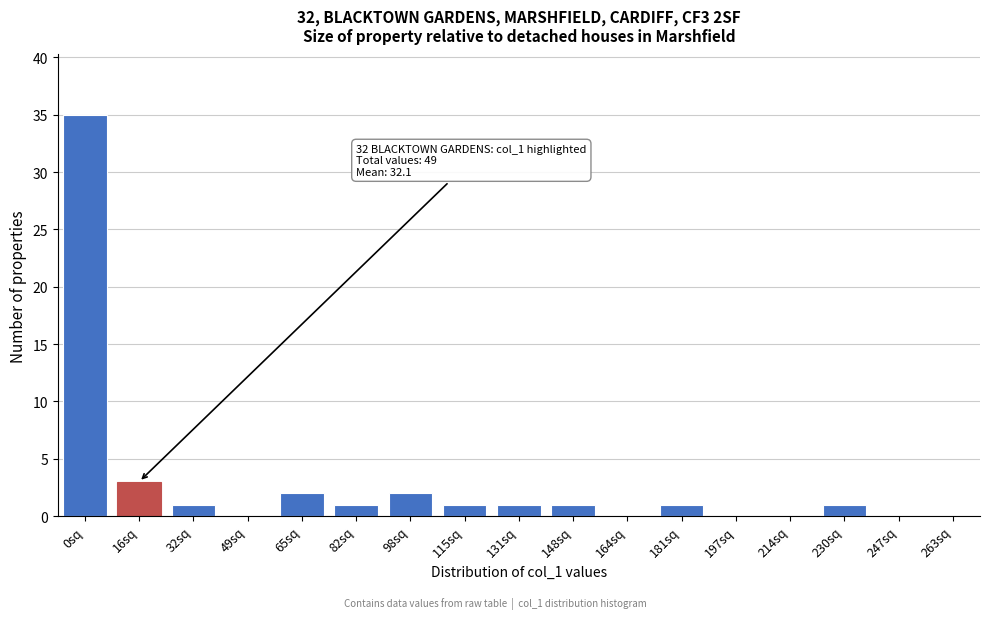

Reading left to right, what are all the values shown in this chart?

0sq=35	16sq=3	32sq=1	49sq=0	65sq=2	82sq=1	98sq=2	115sq=1	131sq=1	148sq=1	164sq=0	181sq=1	197sq=0	214sq=0	230sq=1	247sq=0	263sq=0